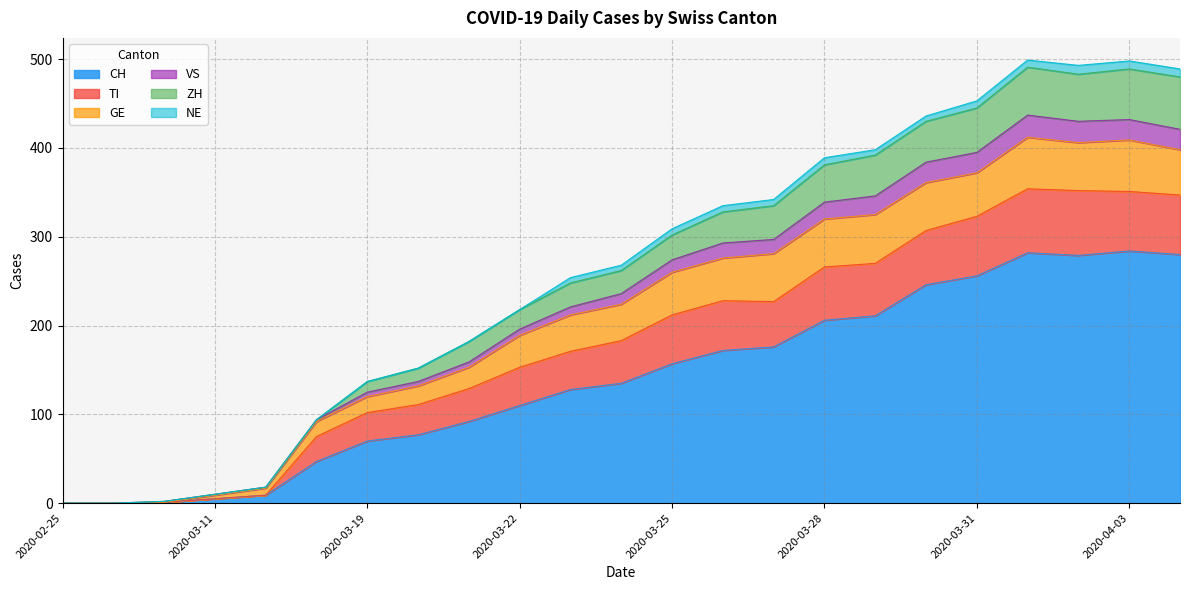

In CH, how many points are higher than both neighbors (excluding endpoints)?

2